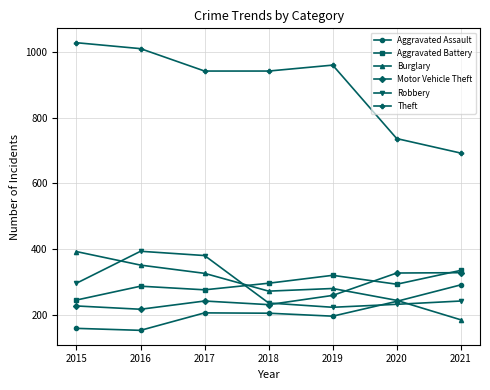

Is the value of Aggravated Assault at 2016 greater than the value of Motor Vehicle Theft at 2016?

No